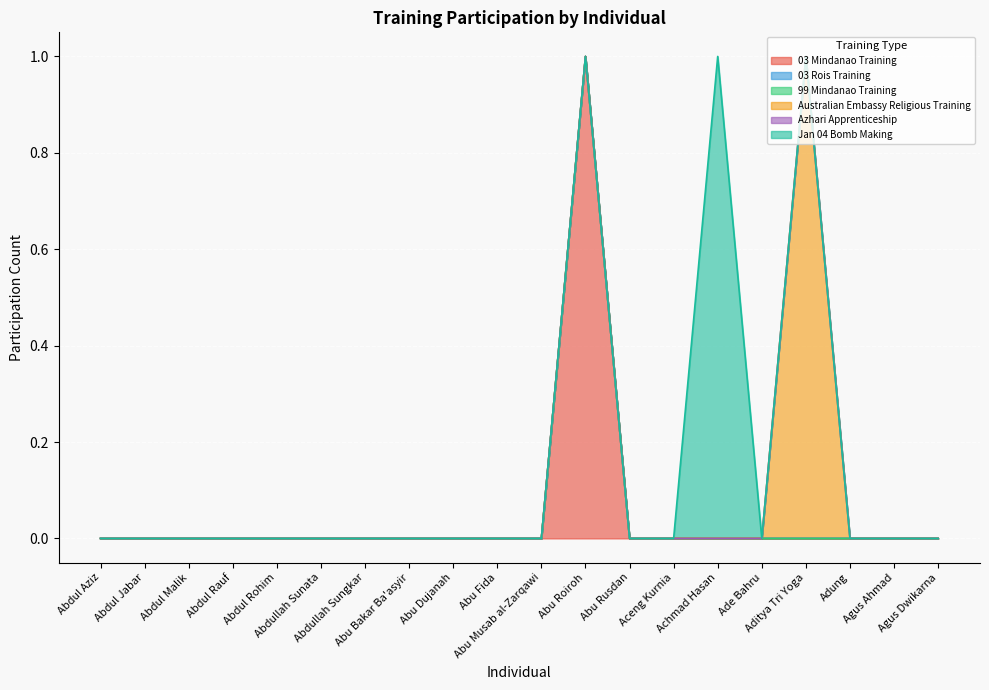

Between Abu Fida and Agus Dwikarna, which is larger?

Abu Fida